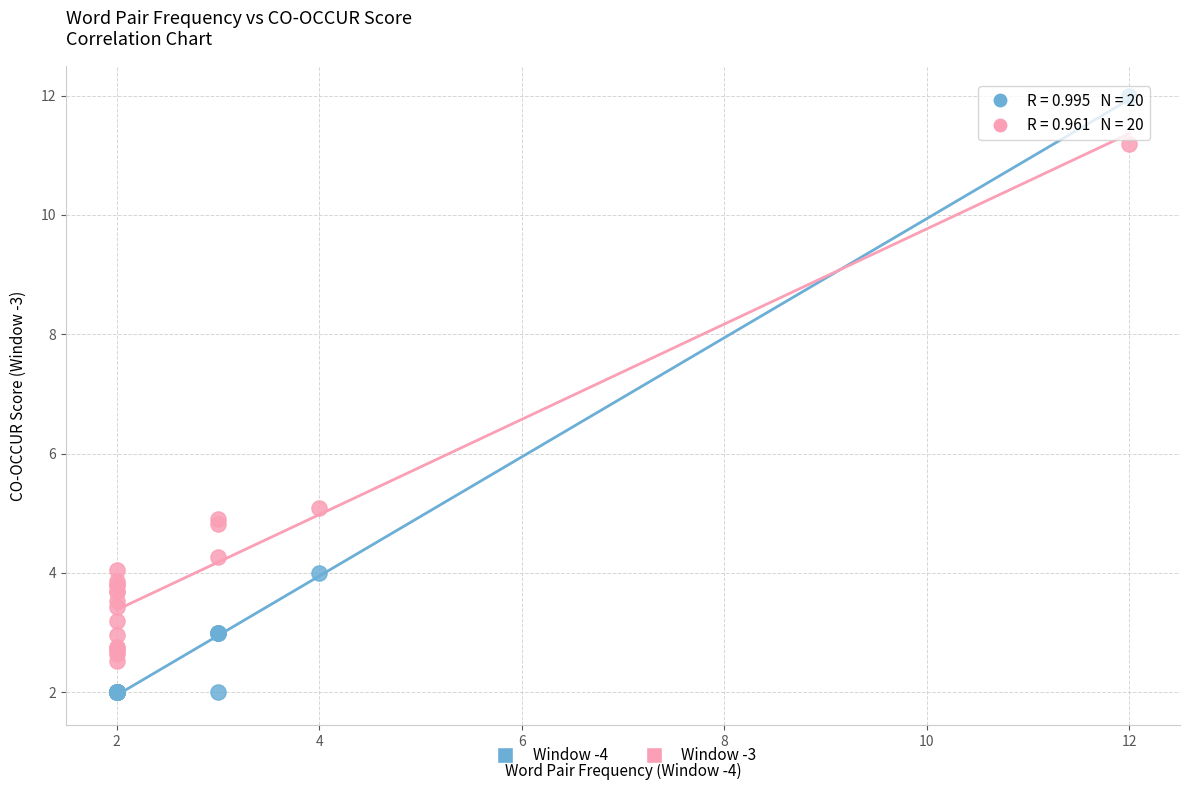

What are all the series names shown in the legend?

Window -4, Window -3